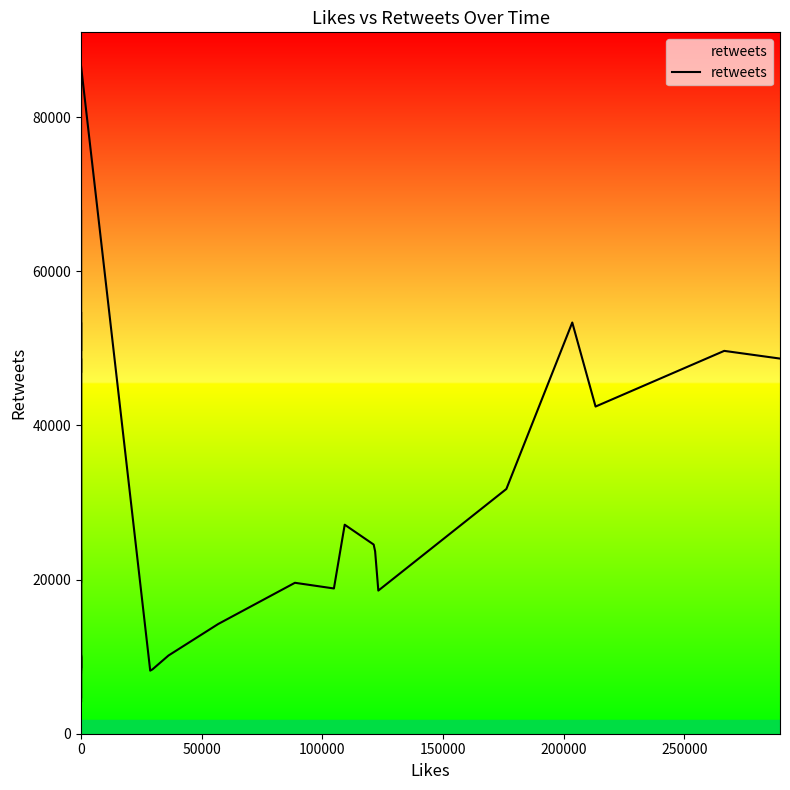

True or false: the data shows 9689 at 0.

False